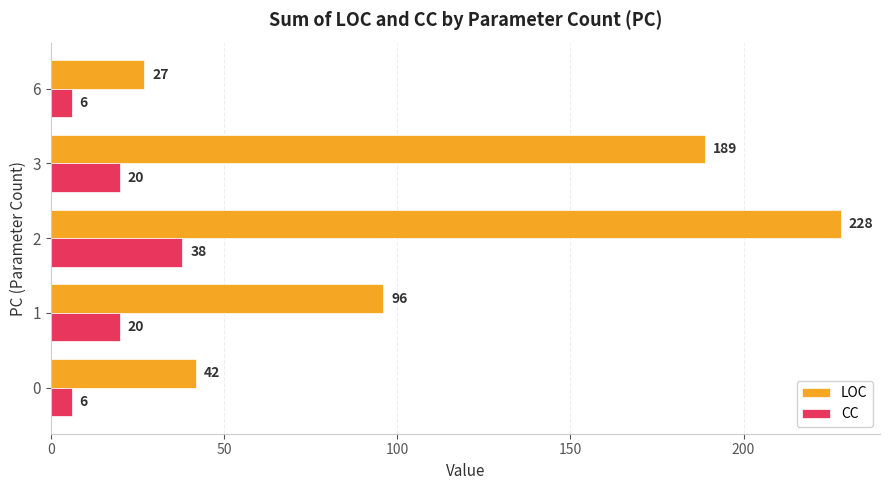

Which series changed the most between 2 and 3?

LOC